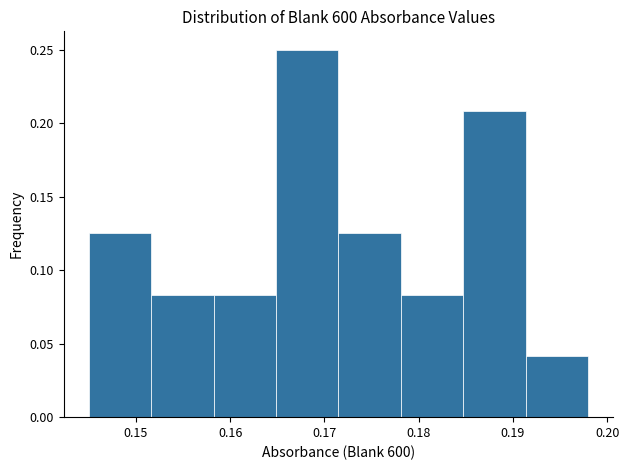

Reading left to right, transcribe this chart: for each bar, give the range it covers on the x-axis and its height. Neither the bar edges nor the heights are printed on the chart, so give them approximately, as read against the axes.

0.145 to 0.152: 0.125
0.152 to 0.158: 0.085
0.158 to 0.165: 0.085
0.165 to 0.172: 0.250
0.172 to 0.178: 0.125
0.178 to 0.185: 0.085
0.185 to 0.191: 0.210
0.191 to 0.198: 0.040